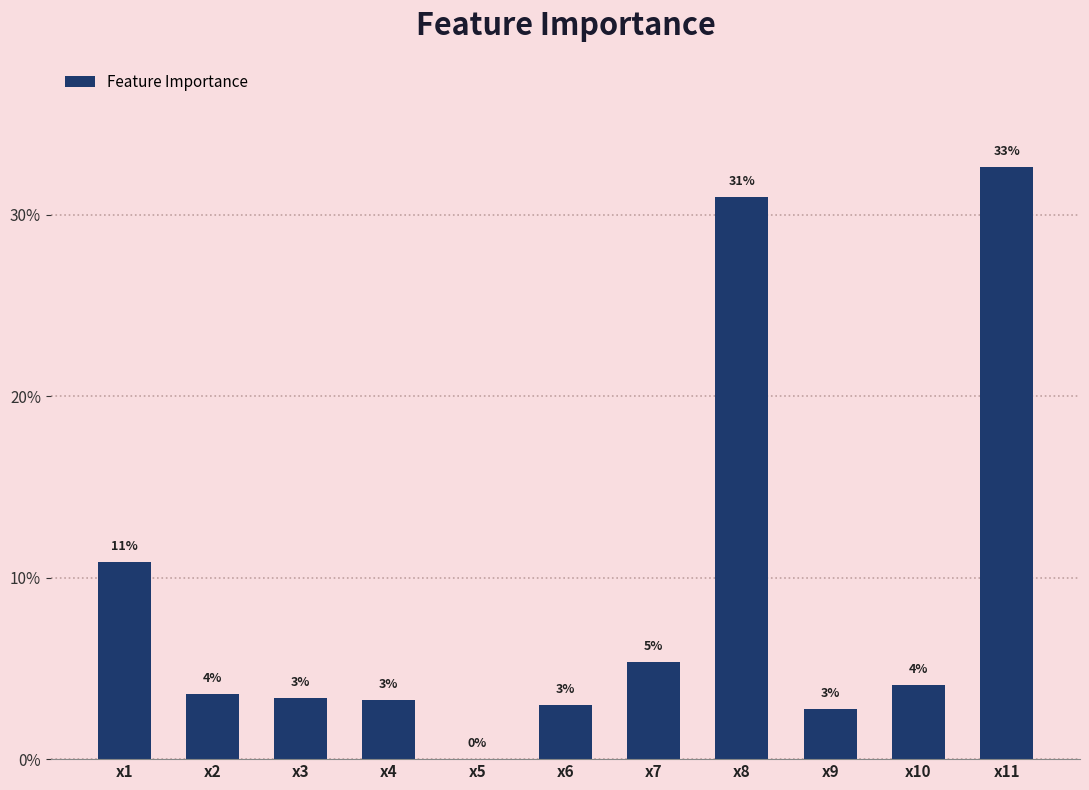

What is the difference between the values at x11 and x4?

0.3